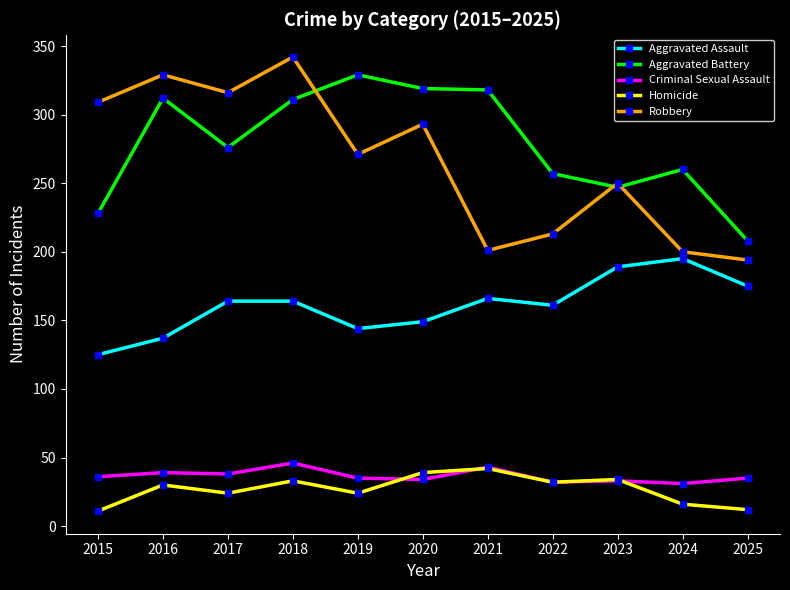

Which series has the largest total across all categories?

Aggravated Battery